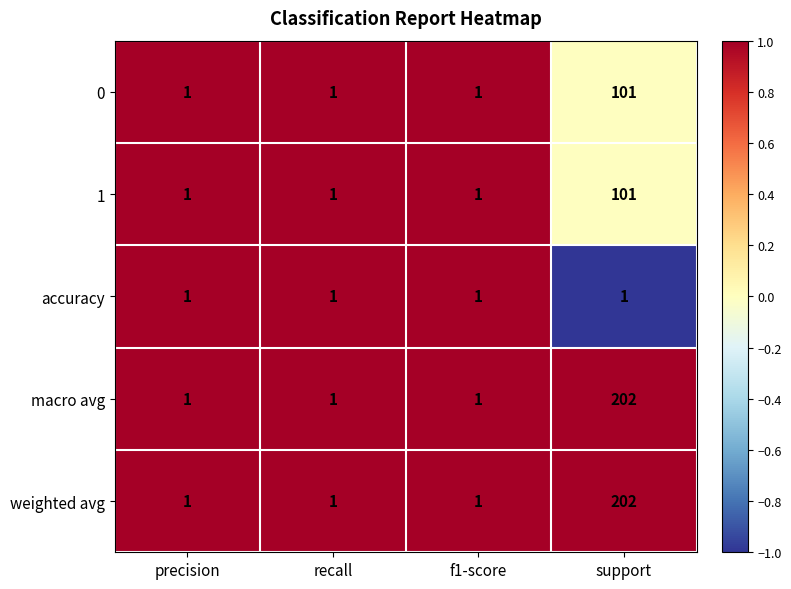

What is the total value across all series at precision?

5